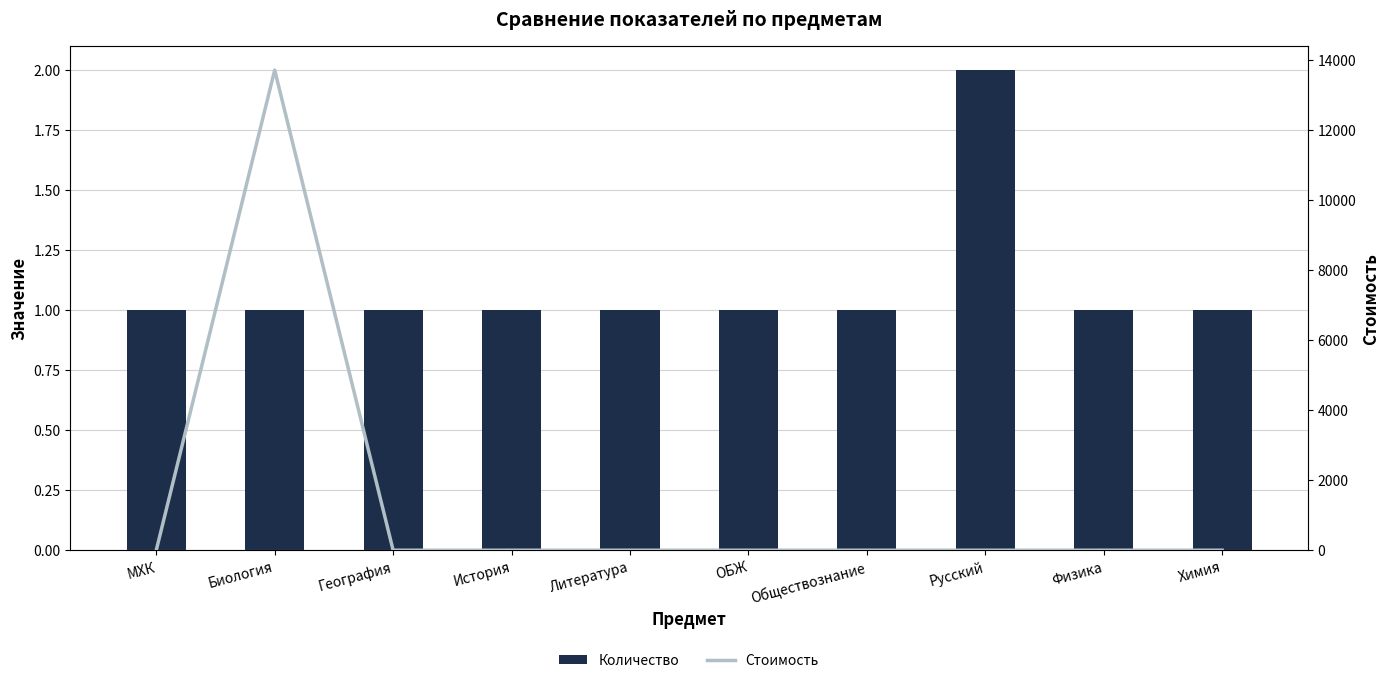

What position from the left is Обществознание?

7